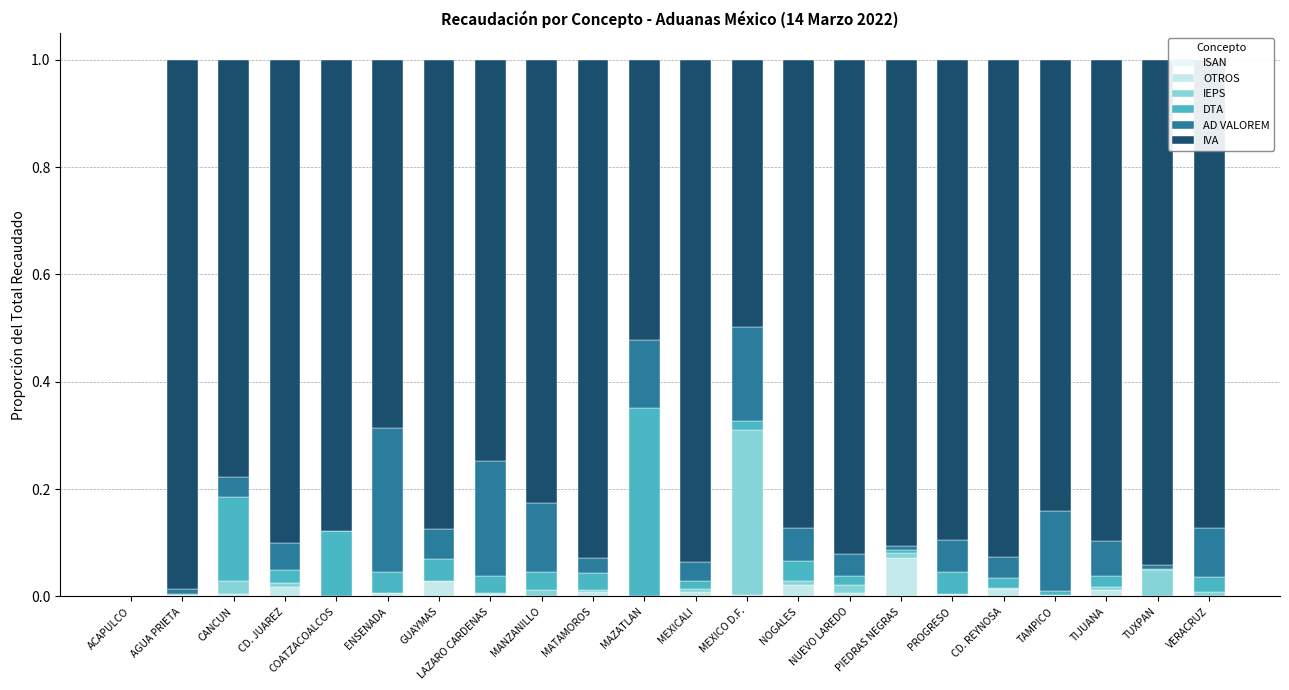

The IVA series shows 1.4 at TIJUANA. True or false?

False